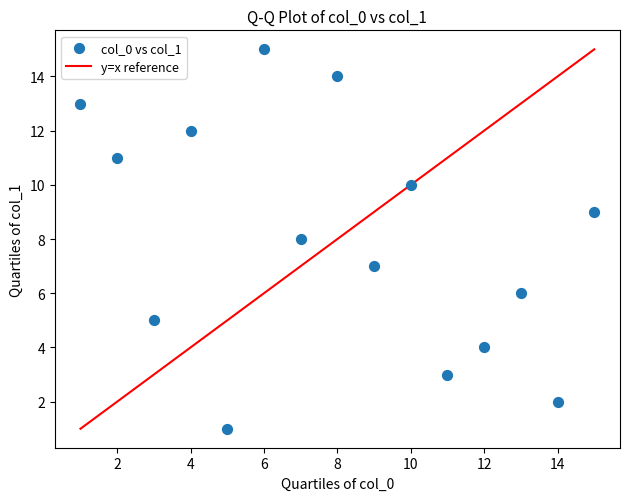

What is the range of X values (max minus min)?

14